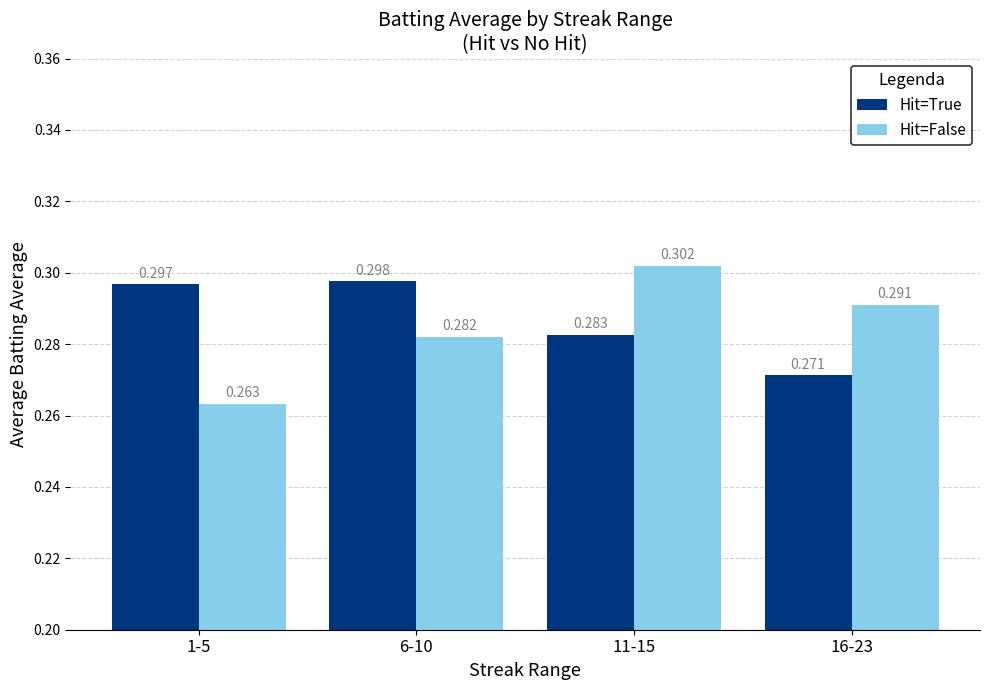

Is the value of Hit=True at 11-15 greater than the value of Hit=False at 11-15?

No